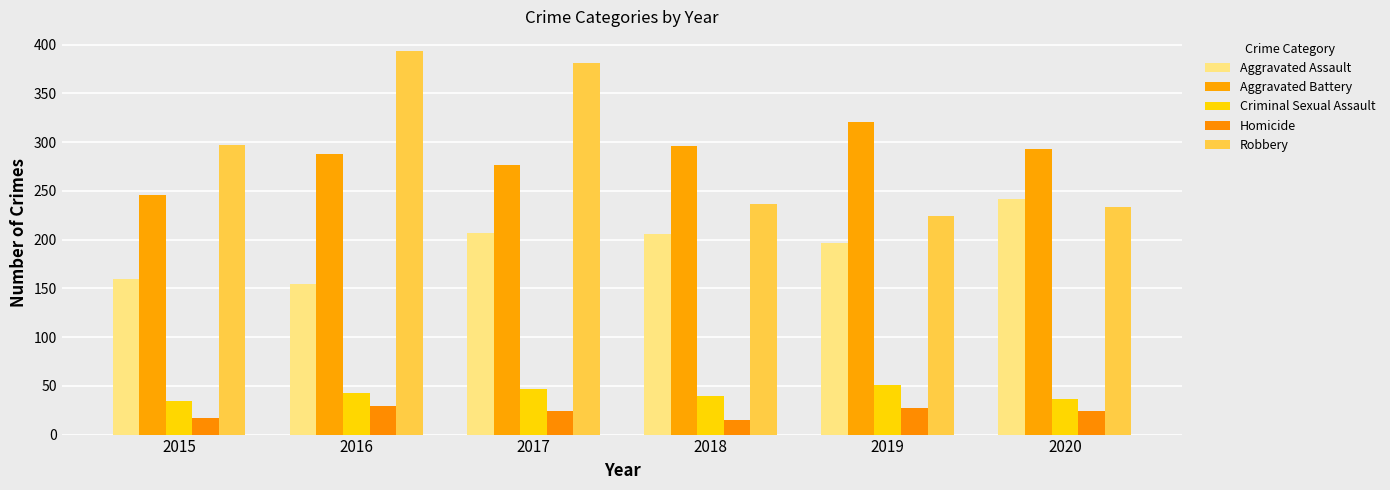

What is the maximum value for Aggravated Assault?

242